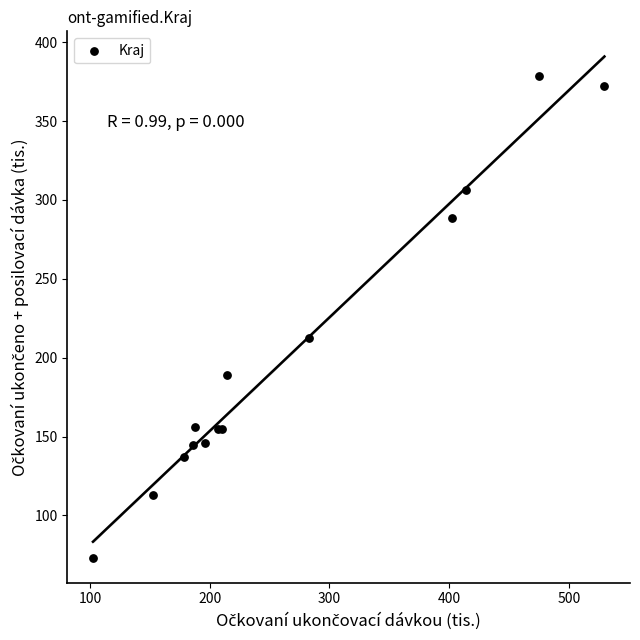

What Y value in the scatter plot is closest to 225?

212.2